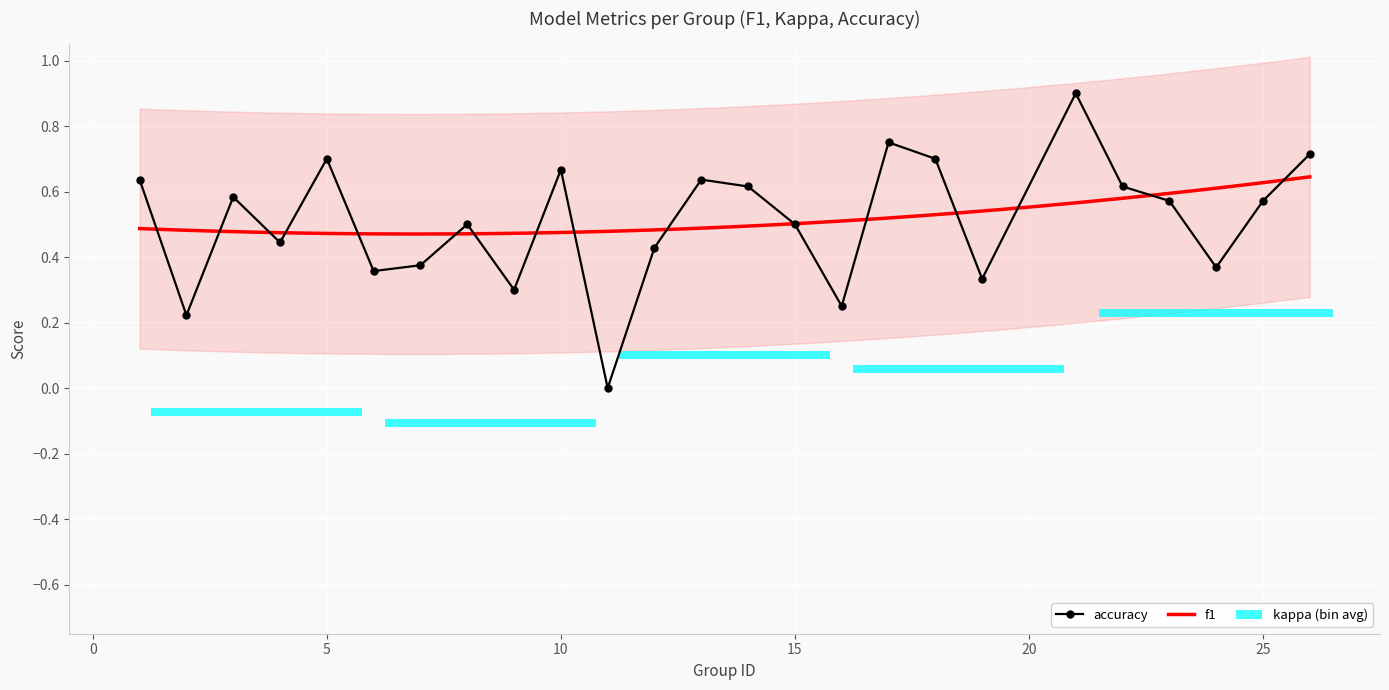

Which has a higher value, 8 or 2?

8